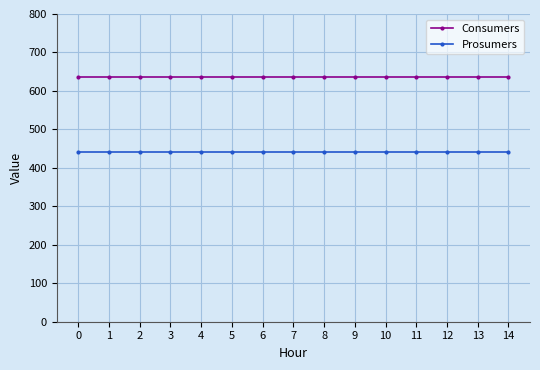

Is it true that Prosumers equals 648 at 6?

False